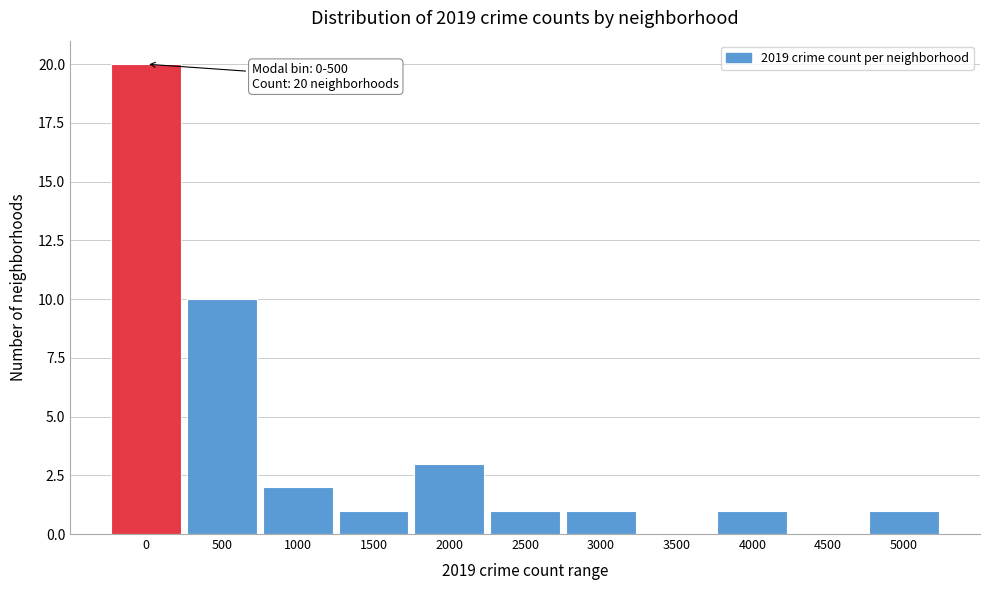

Reading right to left, list all the values displayed in this chart.

5000=1	4500=0	4000=1	3500=0	3000=1	2500=1	2000=3	1500=1	1000=2	500=10	0=20